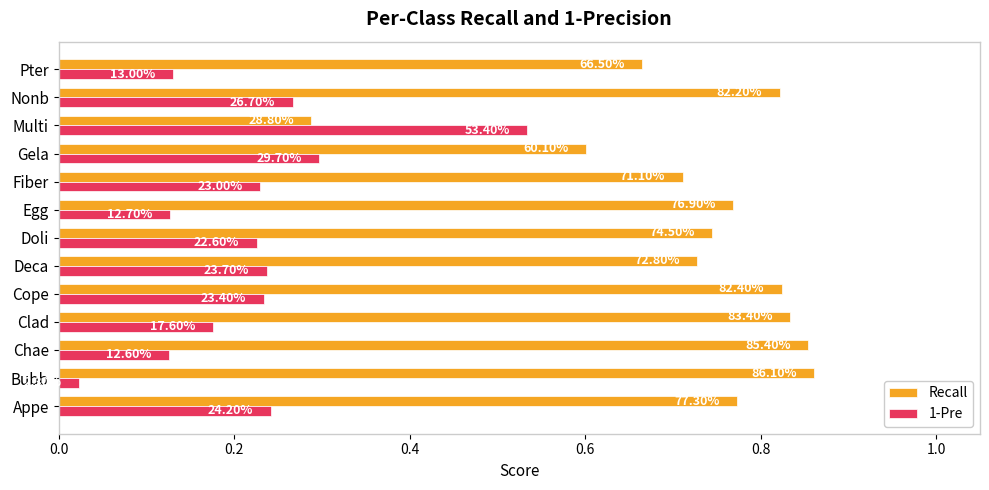

What are all the series names shown in the legend?

Recall, 1-Pre